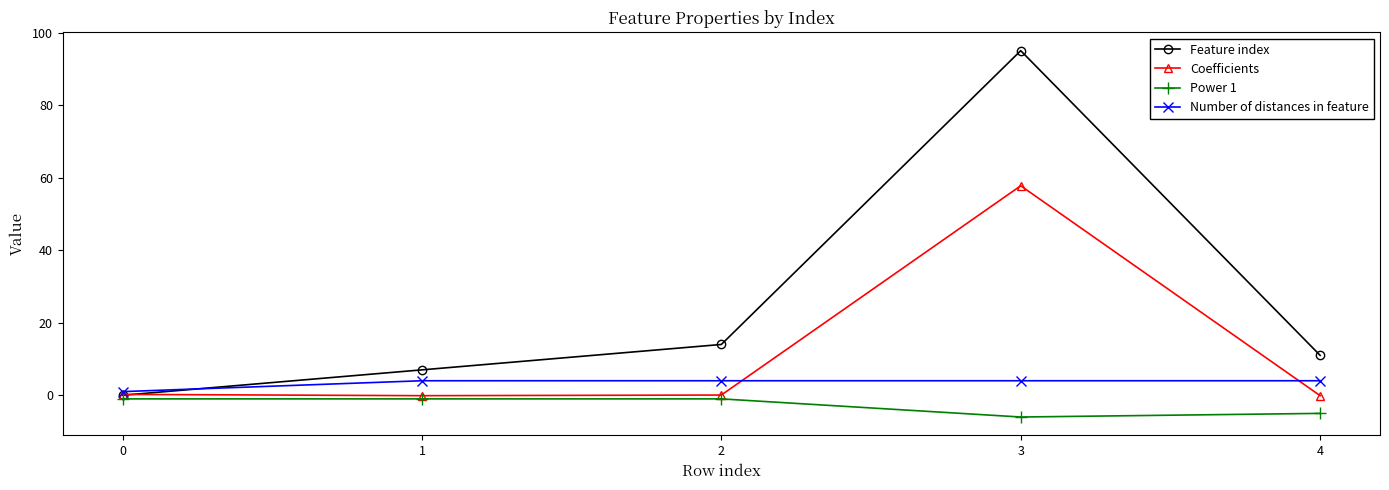

What is the spread (max minus min) of values at 1?

8.0